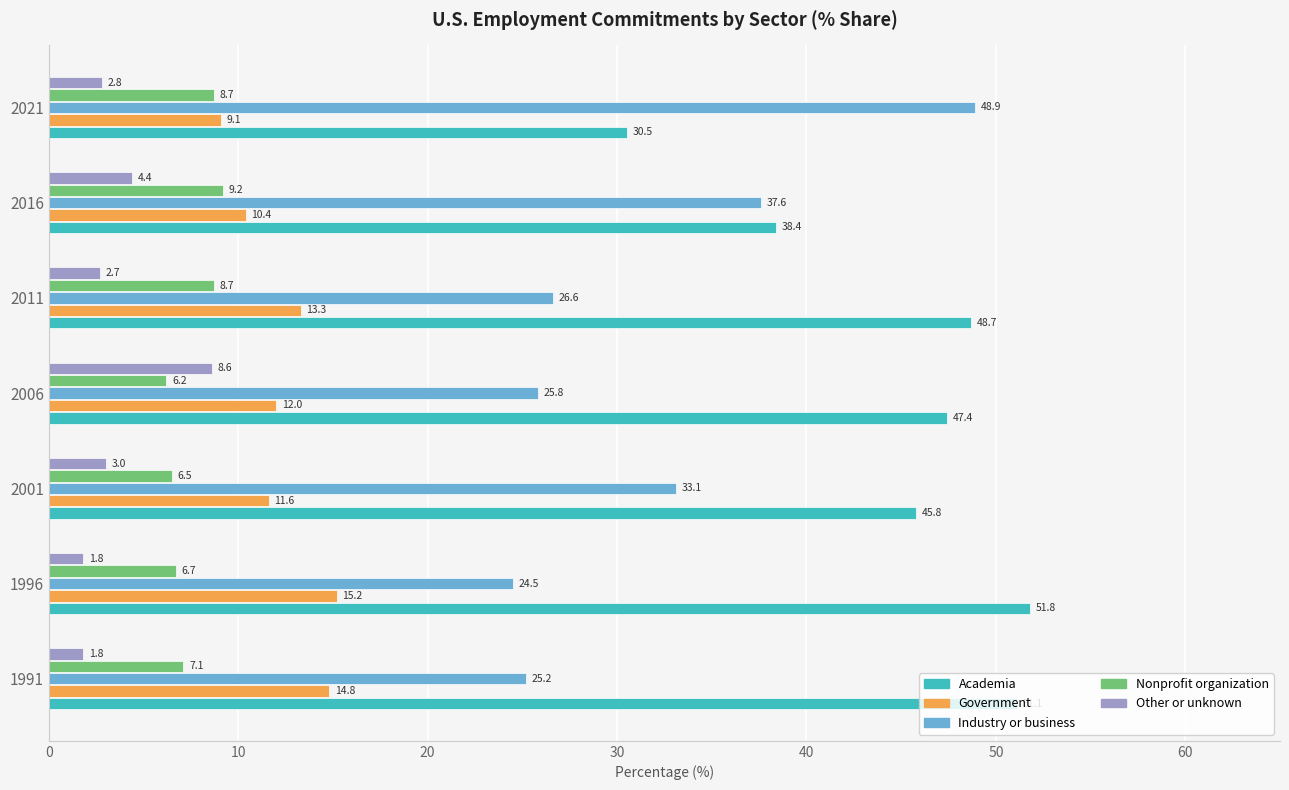

How many categories are shown in the chart?

7